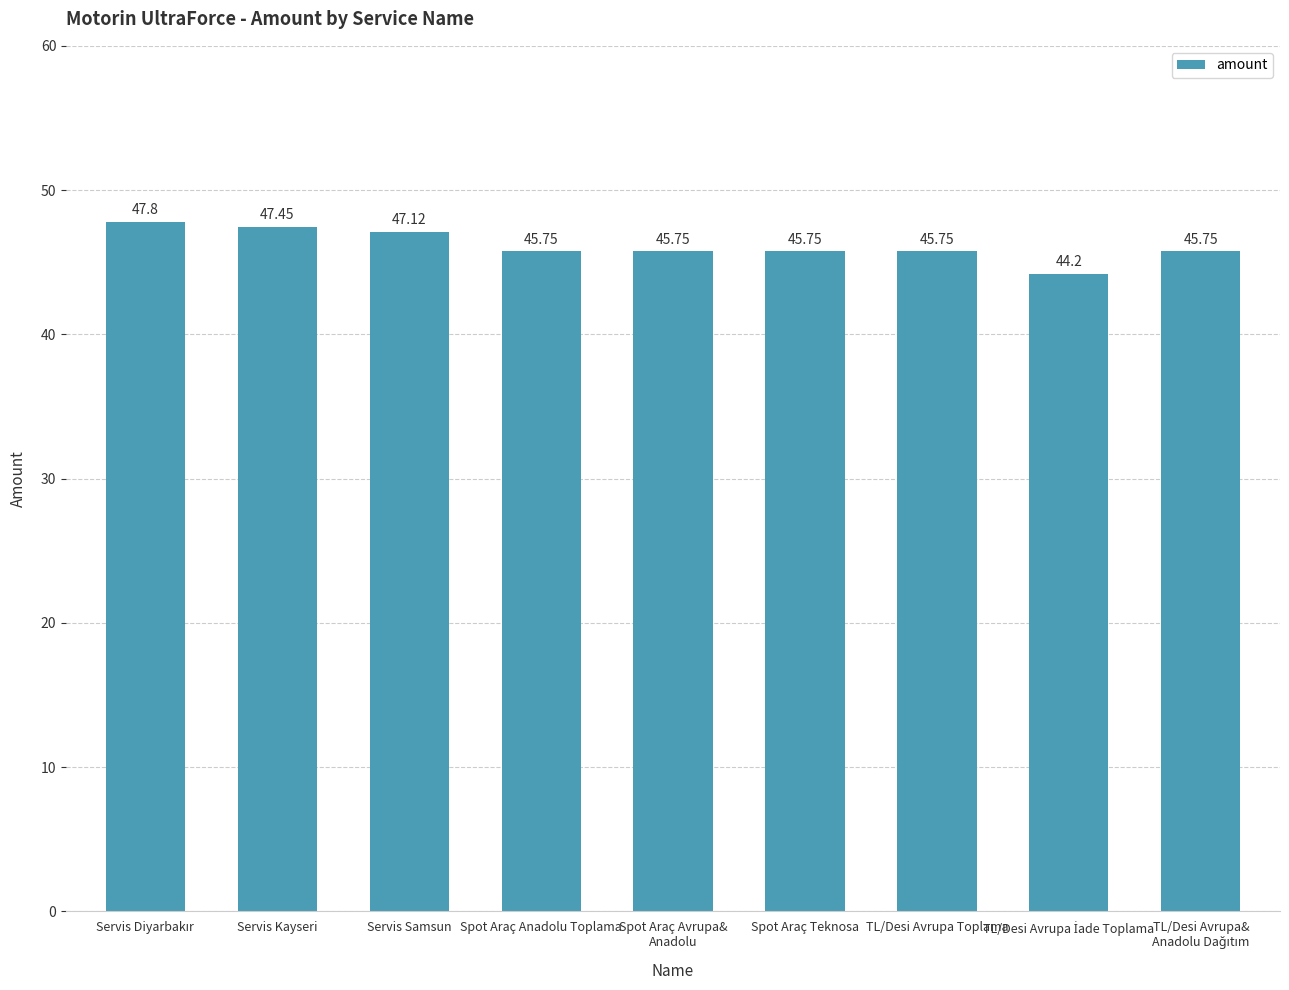

What is the ratio of the value at Servis Samsun to the value at TL/Desi Avrupa Toplama?

1.0